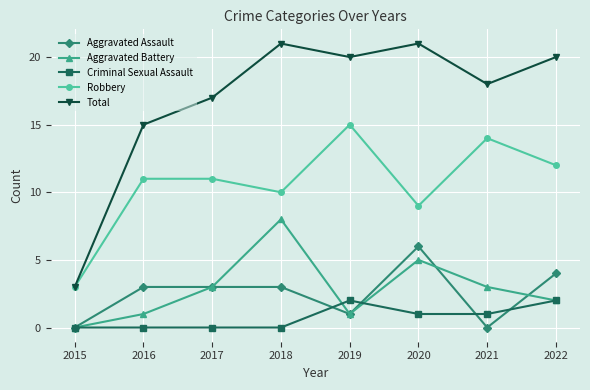

Reading right to left, list all the values displayed in this chart.

Aggravated Assault: 2022=4	2021=0	2020=6	2019=1	2018=3	2017=3	2016=3	2015=0
Aggravated Battery: 2022=2	2021=3	2020=5	2019=1	2018=8	2017=3	2016=1	2015=0
Criminal Sexual Assault: 2022=2	2021=1	2020=1	2019=2	2018=0	2017=0	2016=0	2015=0
Robbery: 2022=12	2021=14	2020=9	2019=15	2018=10	2017=11	2016=11	2015=3
Total: 2022=20	2021=18	2020=21	2019=20	2018=21	2017=17	2016=15	2015=3